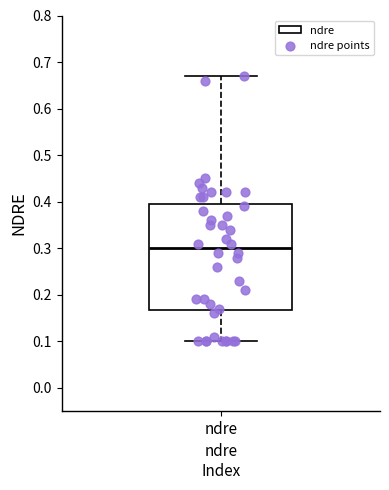

Where is the lower edge of the box for ndre on the y-axis? The values are not printed on the chart, so give them approximately, as read against the axis.

0.17